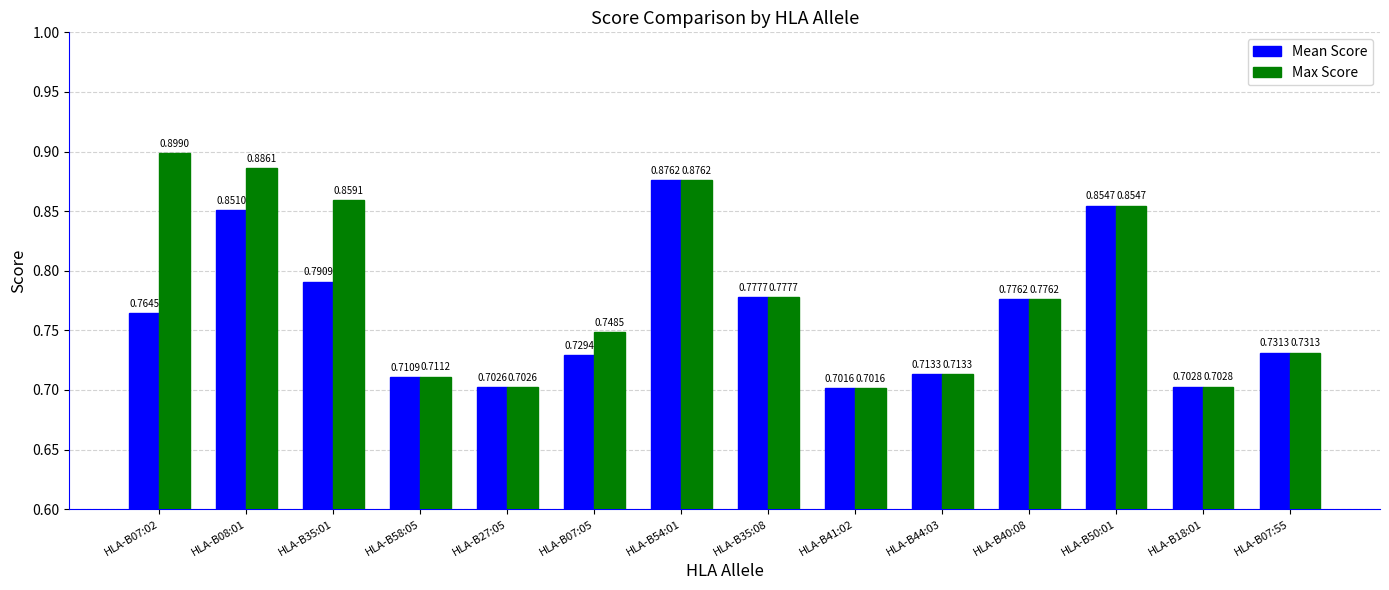

At HLA-B07:02, list the series in order from largest to smallest.

Max Score, Mean Score